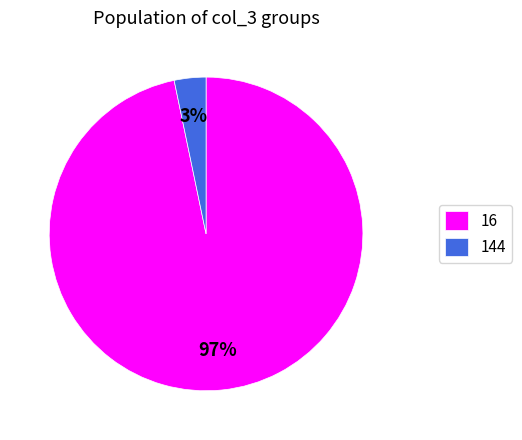

Is there a majority slice in this chart?

Yes